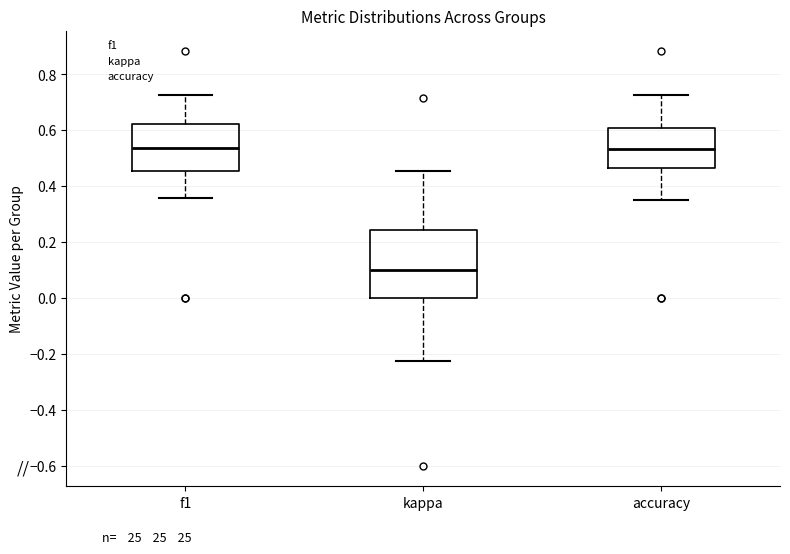

Where does the upper whisker of the box for kappa end on the y-axis? The values are not printed on the chart, so give them approximately, as read against the axis.

0.46